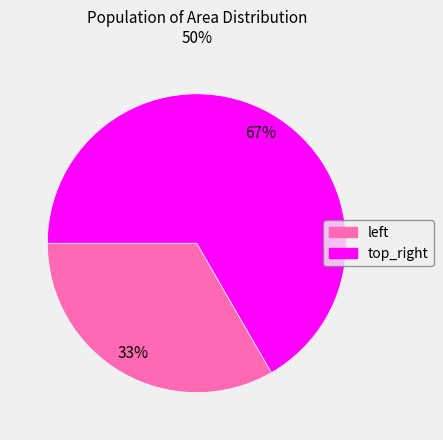

Rank the categories by value from highest to lowest.

top_right, left